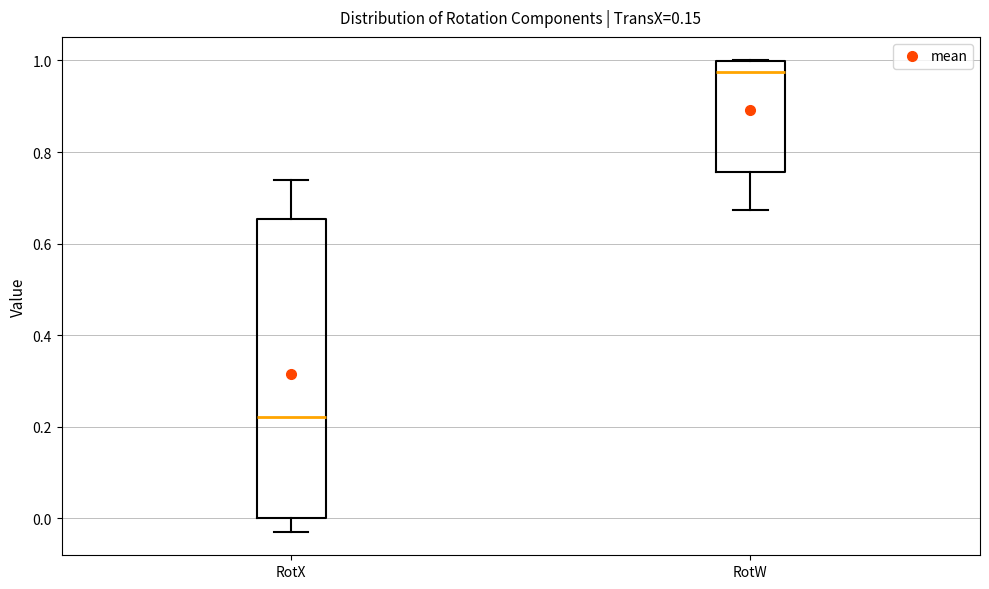

Which box is the tallest, from its lower edge to its upper edge?

RotX